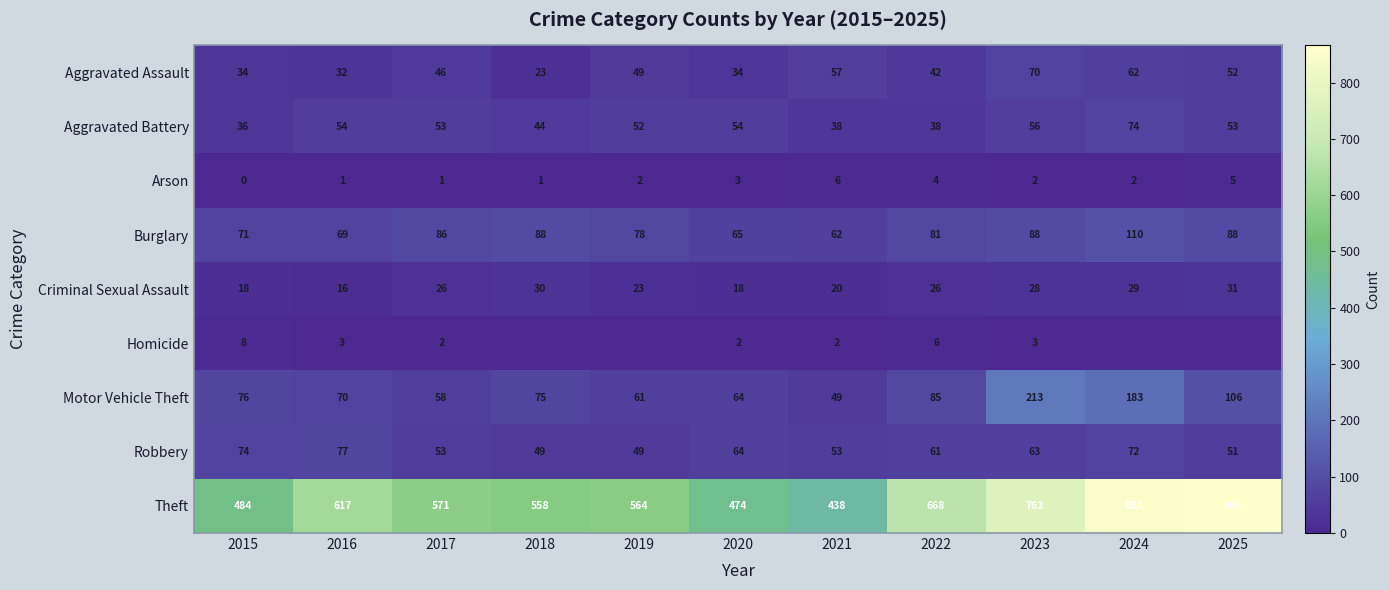

At 2021, list the series in order from smallest to largest.

Homicide, Arson, Criminal Sexual Assault, Aggravated Battery, Motor Vehicle Theft, Robbery, Aggravated Assault, Burglary, Theft